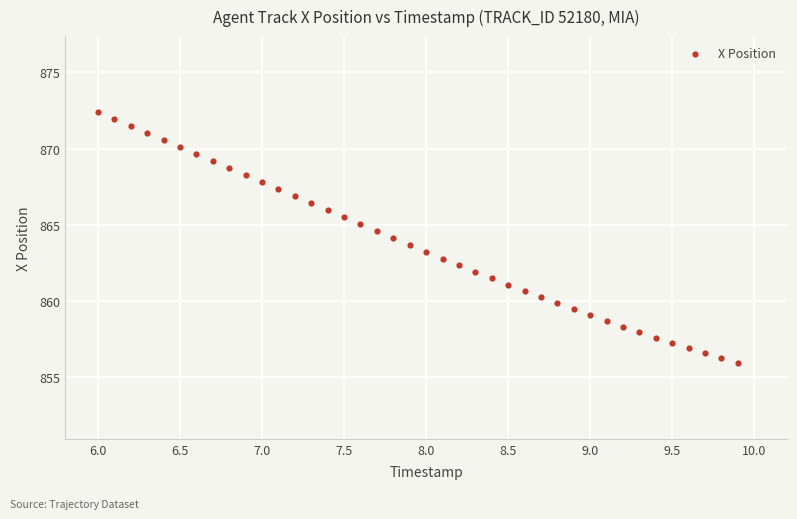

What is the range of Y values (max minus min)?

16.4